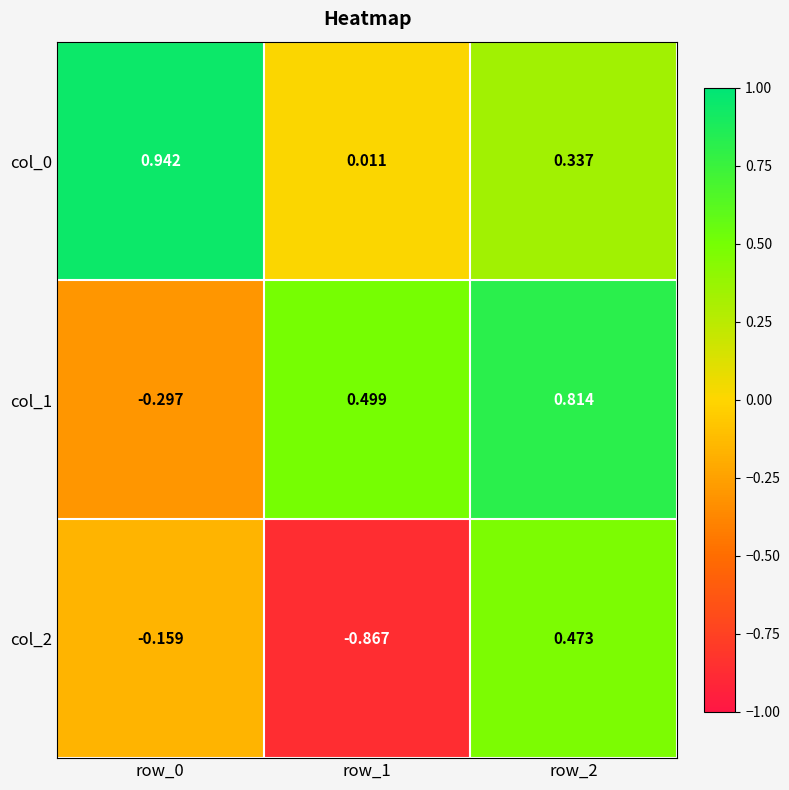

At how many categories does at least one series exceed 0?

3